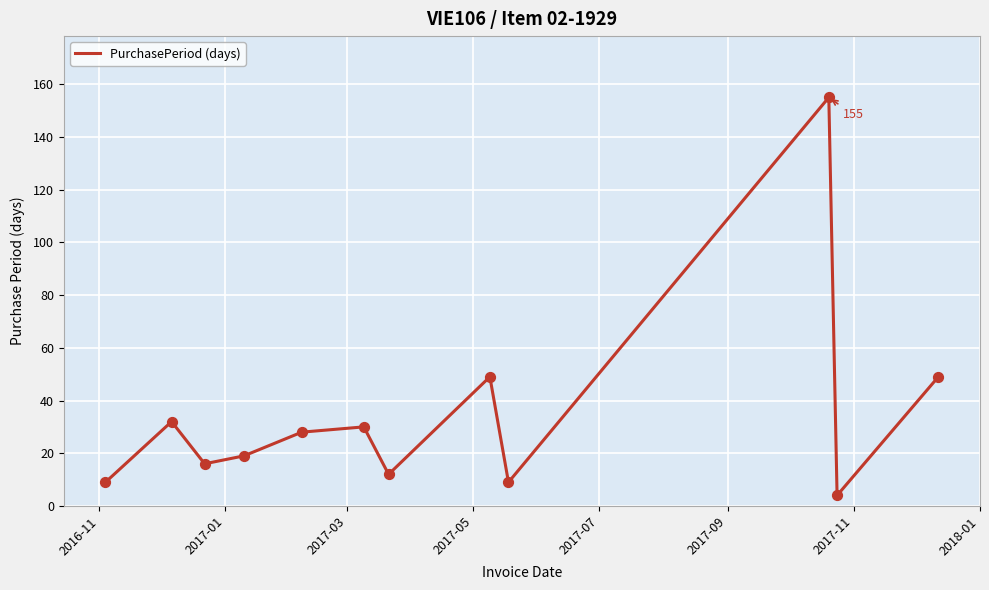

What is the minimum value shown in the chart?

4